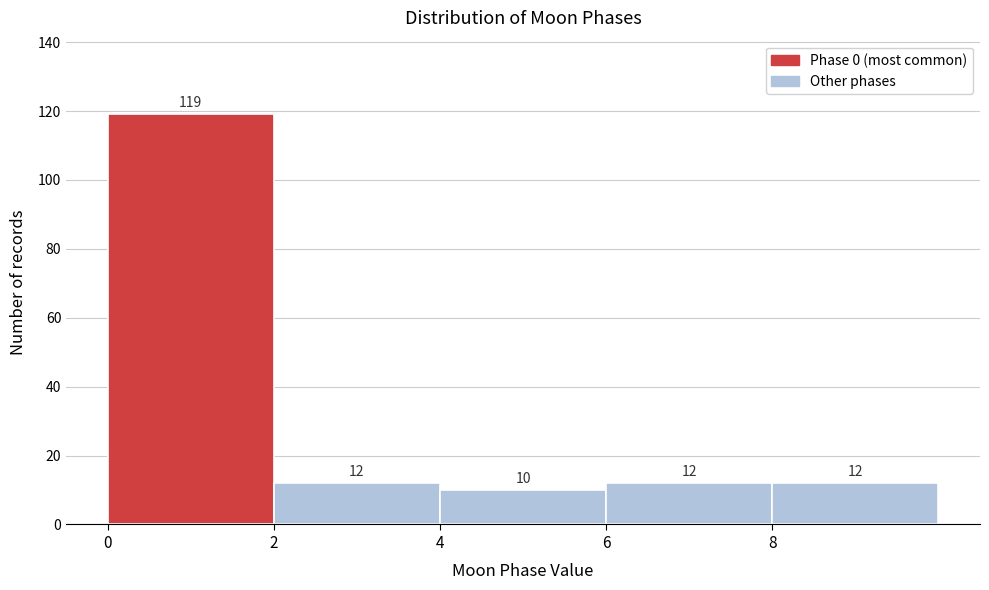

Over which range of the x-axis is the bar tallest?

0 to 2